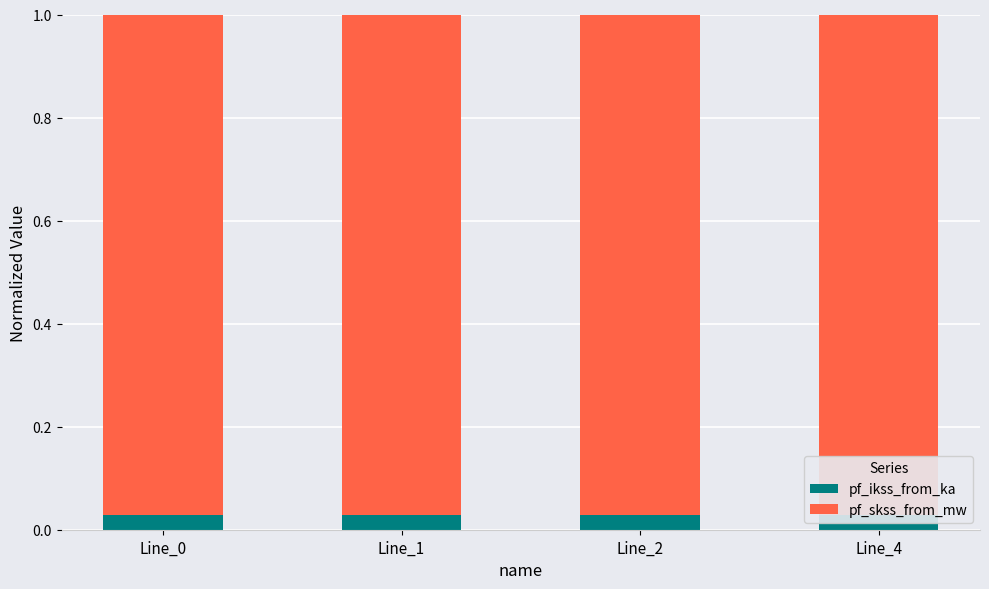

How many pf_ikss_from_ka values are between 0 and 1?

4